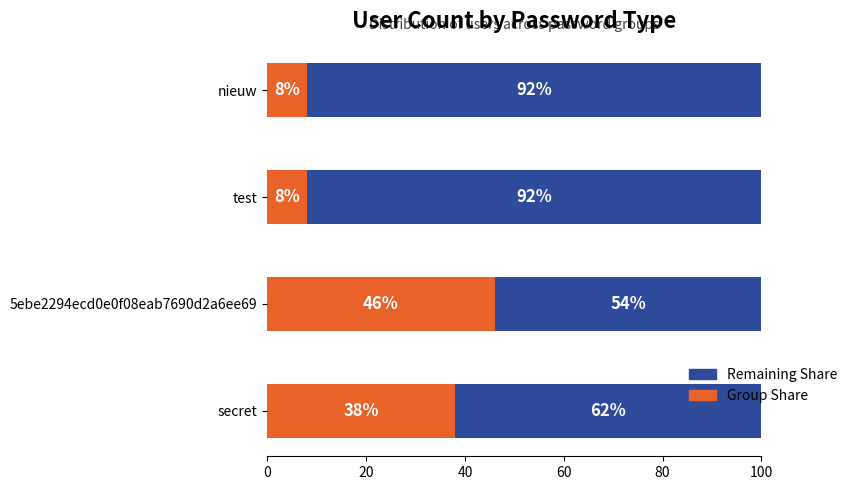

Where is Group Share nearest to the value 27?

secret